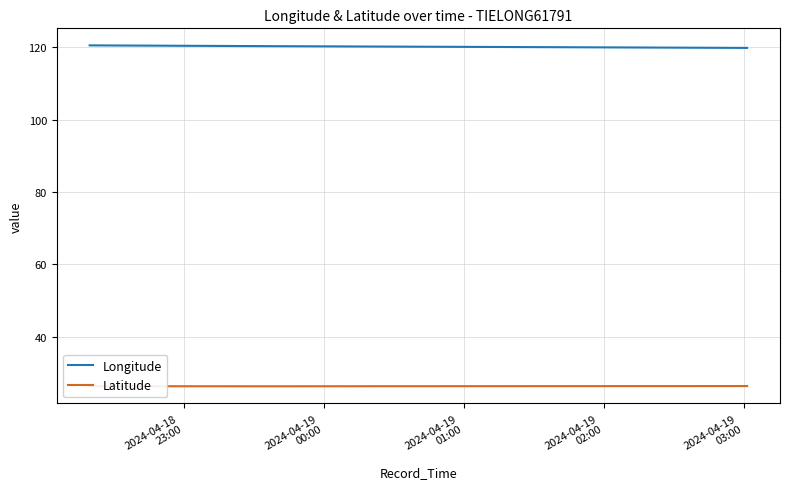

Which series has the largest total across all categories?

Longitude